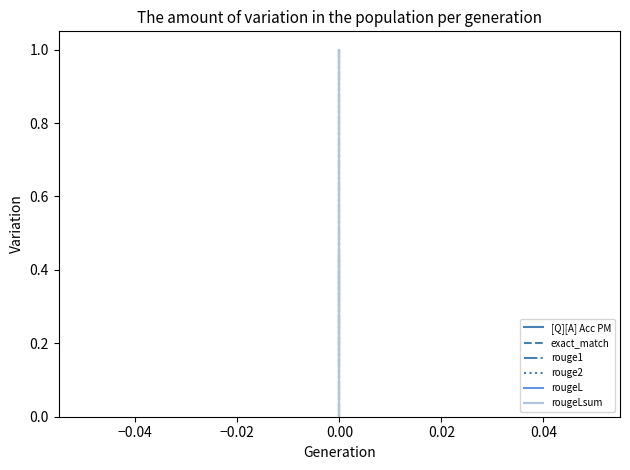

What is the average value of the rouge2 series?

0.3